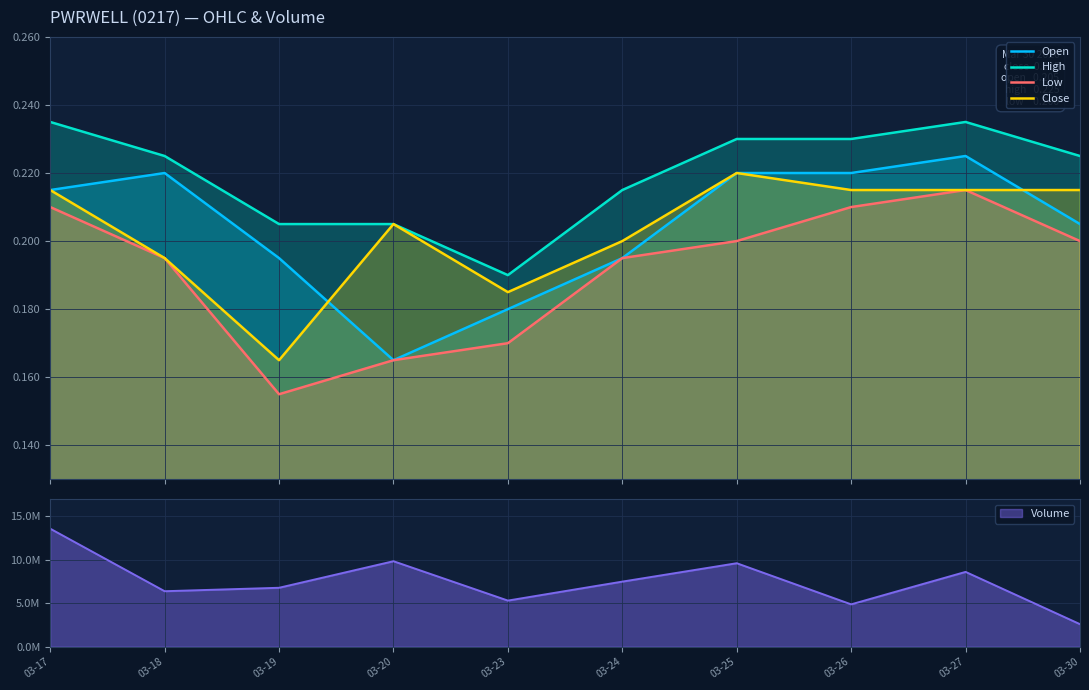

What is the approximate value of Low at 03-17?

0.2